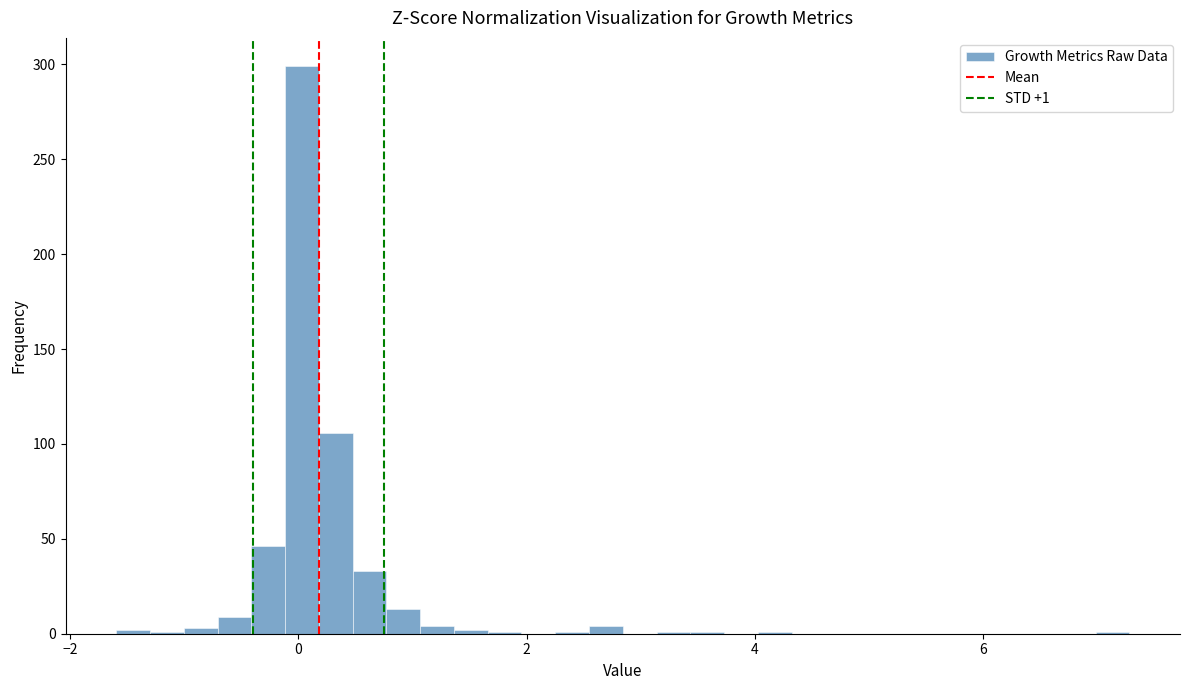

Read against the x-axis, roughly where is the centre of the tallest bar?

0.0